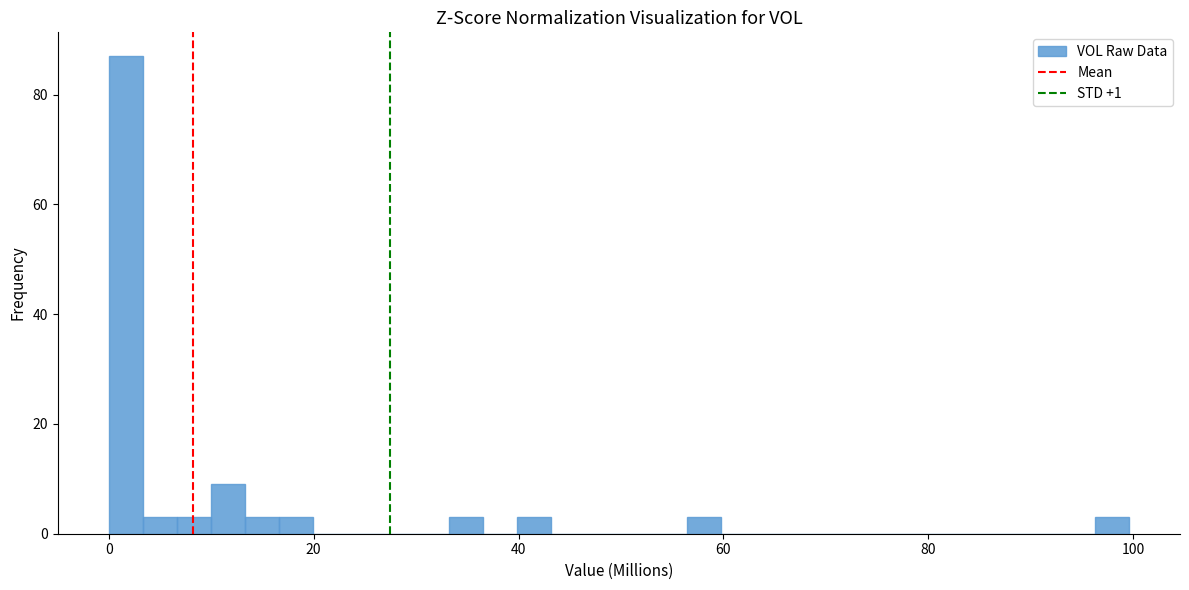

Read against the x-axis, roughly where is the centre of the tallest bar?

2